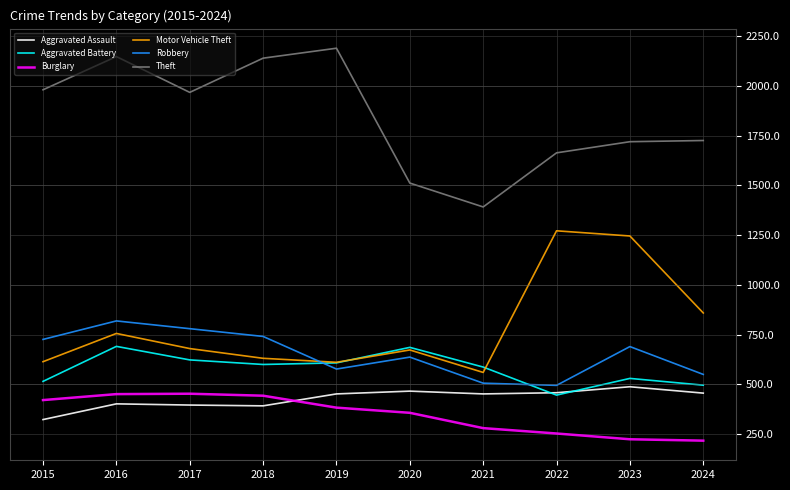

What is the sum of all Aggravated Assault values?

4285